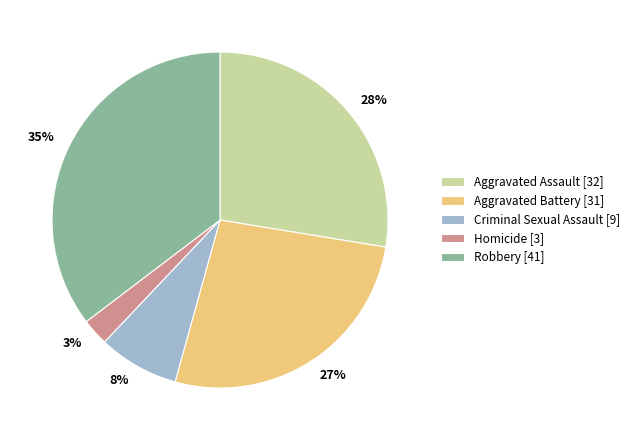

Count the number of slices in the pie.

5